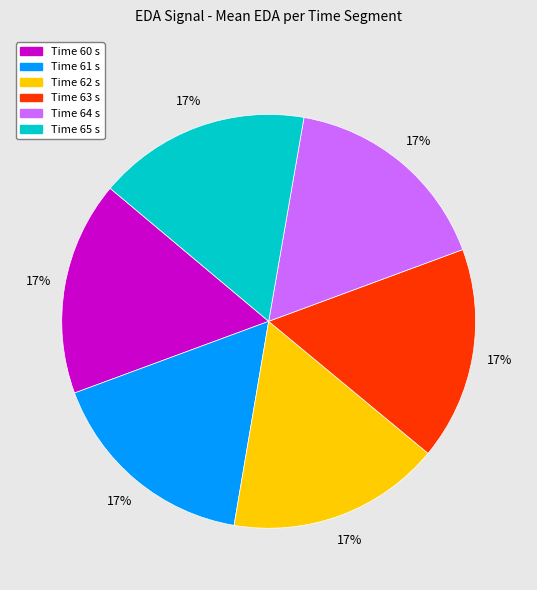

Combined, do Time 65 s and Time 62 s account for over 50%?

No